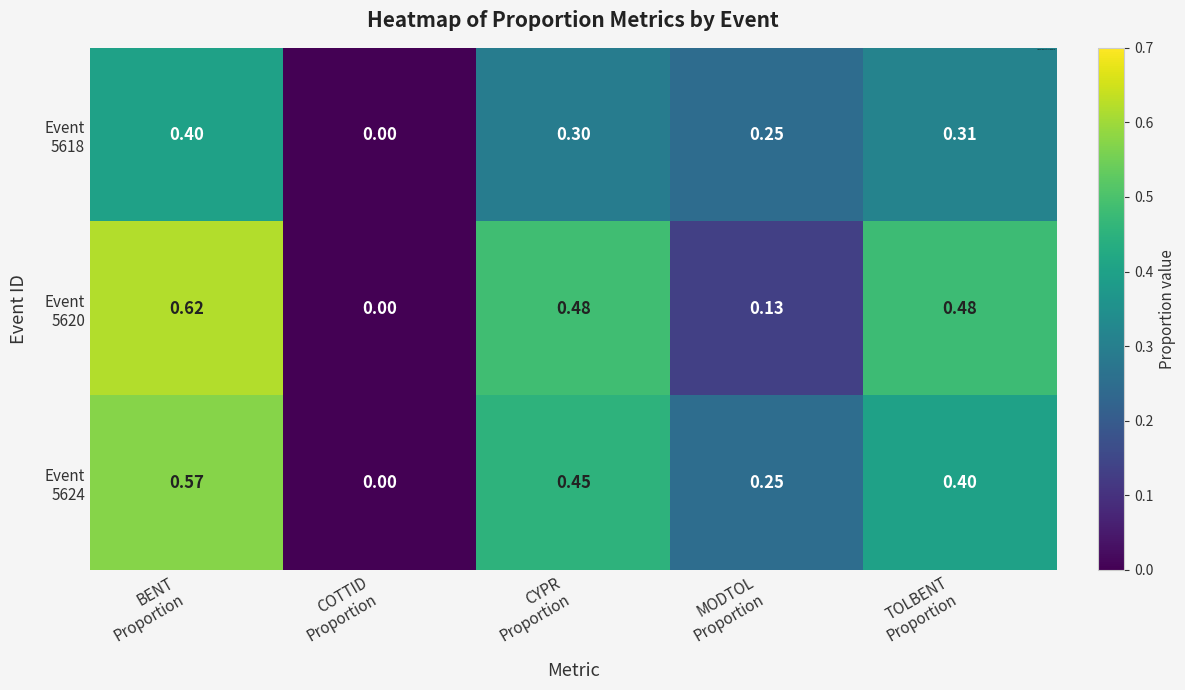

Which has a higher value, TOLBENT
Proportion or MODTOL
Proportion?

TOLBENT
Proportion